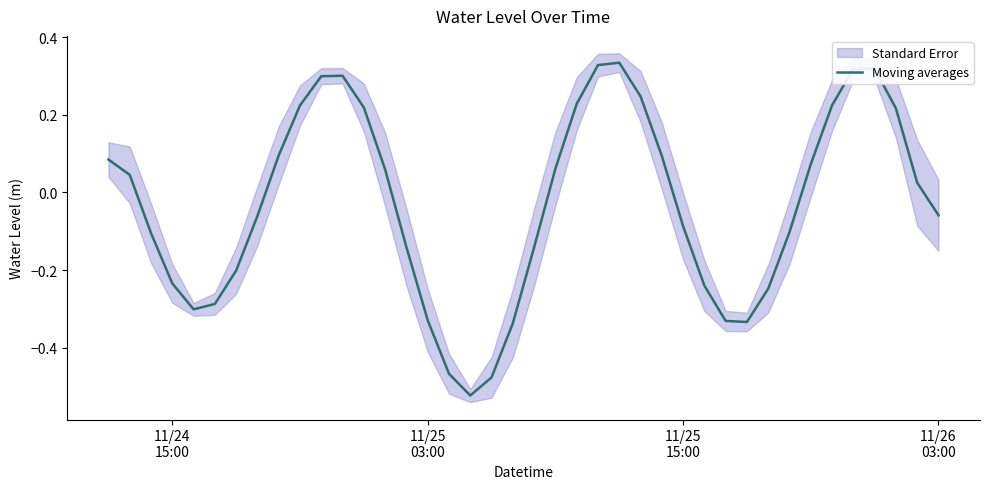

Reading left to right, what are all the values shown in this chart?

0.1	0.0	-0.1	-0.2	-0.3	-0.3	-0.2	-0.1	0.1	0.2	0.3	0.3	0.2	0.1	-0.1	-0.3	-0.5	-0.5	-0.5	-0.3	-0.1	0.1	0.2	0.3	0.3	0.2	0.1	-0.1	-0.2	-0.3	-0.3	-0.2	-0.1	0.1	0.2	0.3	0.3	0.2	0.0	-0.1